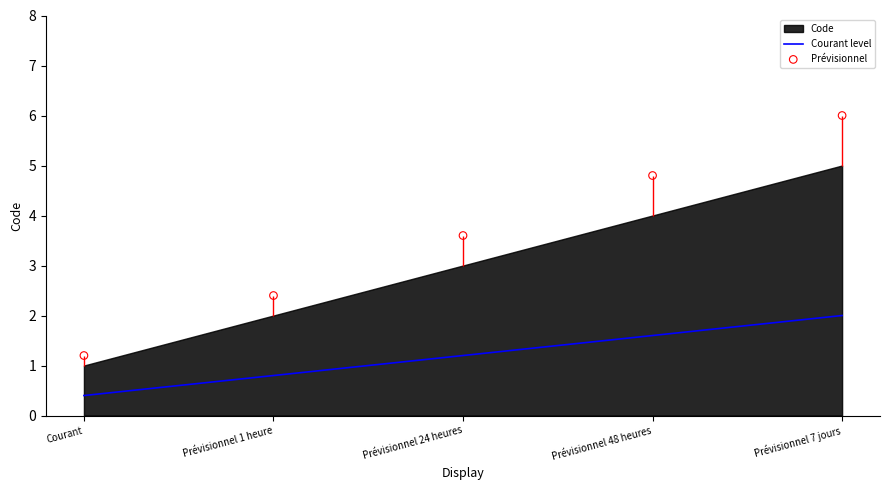

True or false: Courant level has a value of 2.6 at Prévisionnel 48 heures.

False